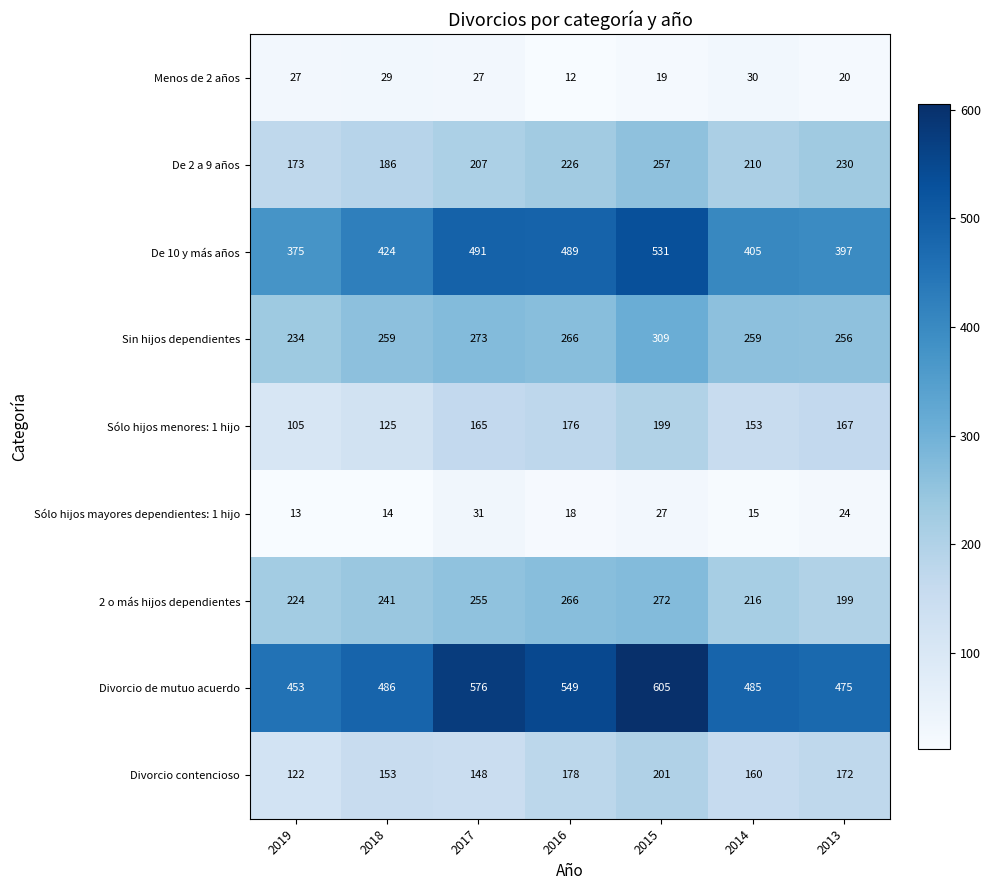

What value does the Sólo hijos menores: 1 hijo series have at 2016, to the nearest 10?

180